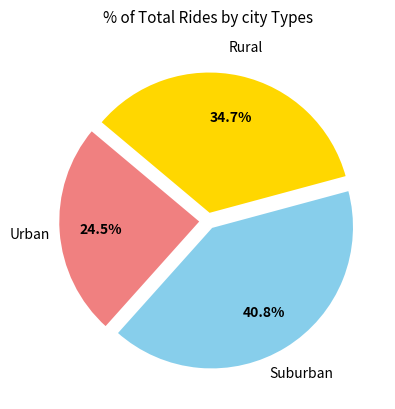

Is there a majority slice in this chart?

No